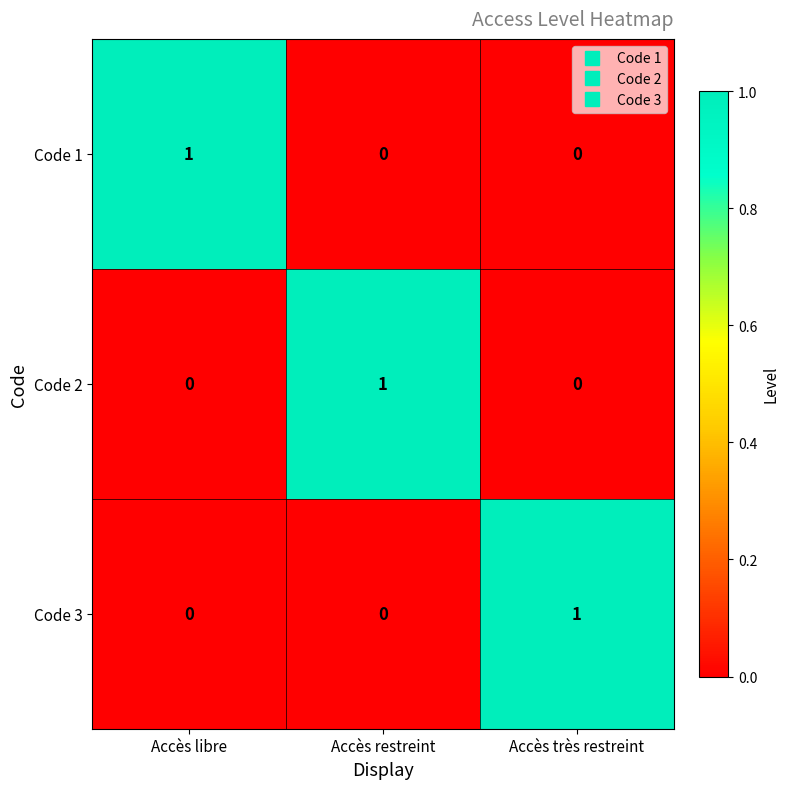

Is the value of Code 3 at Accès très restreint greater than the value of Code 1 at Accès restreint?

Yes